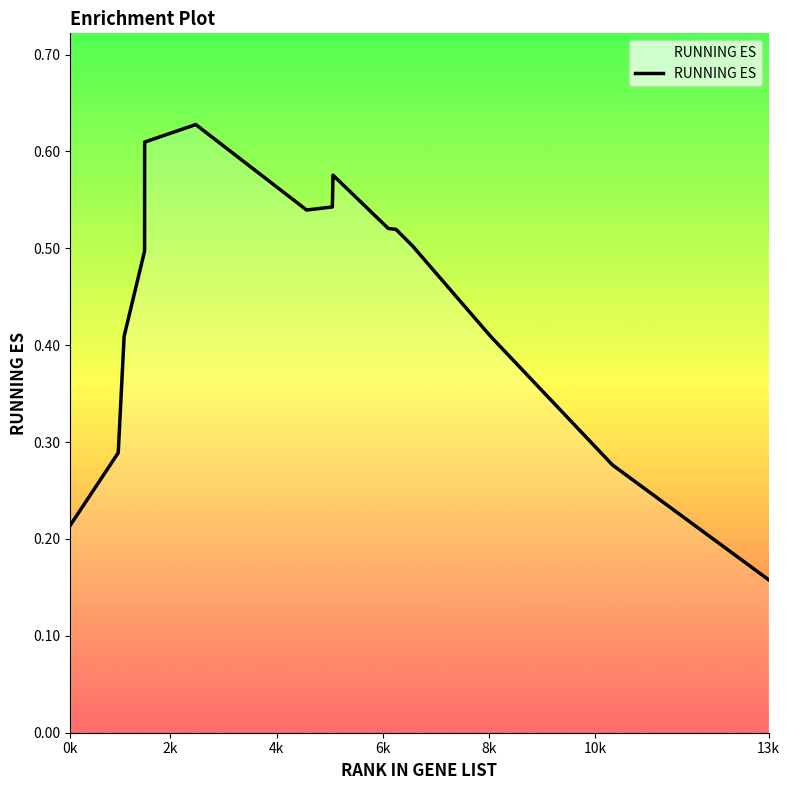

How many categories are shown in the chart?

16